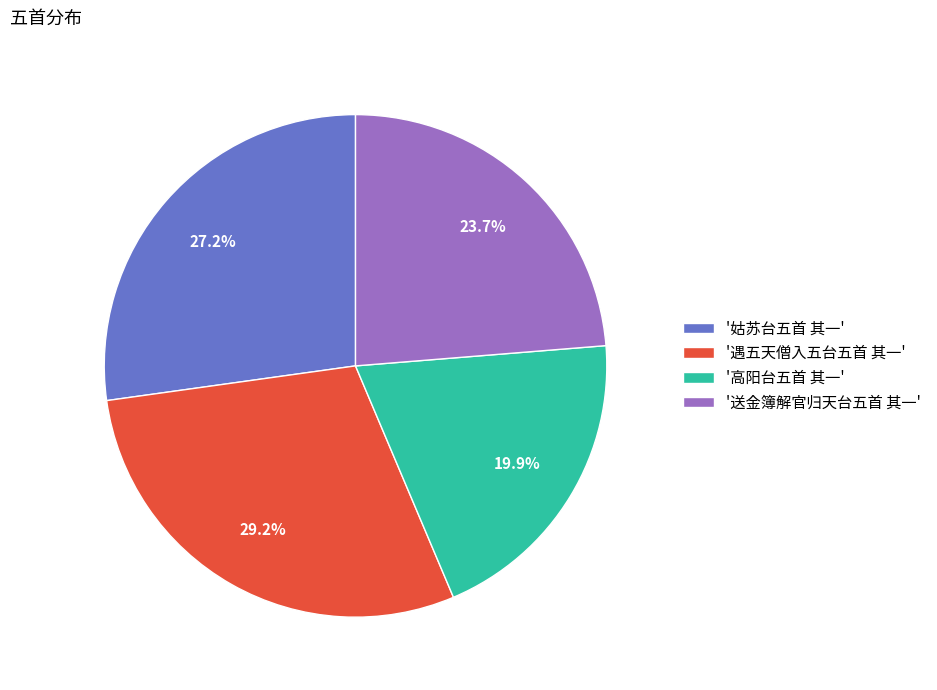

What is the largest slice in the pie chart?

'遇五天僧入五台五首 其一'